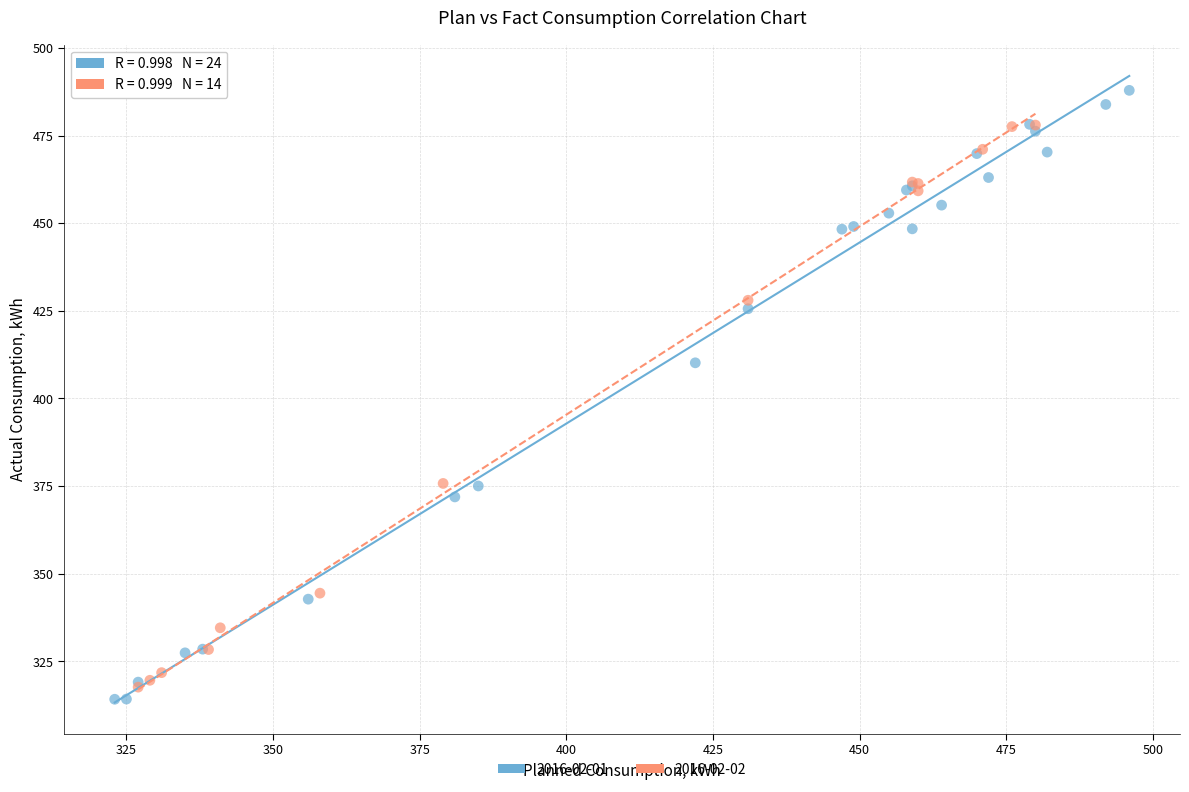

Which series has the widest spread of Y values?

2016-02-01